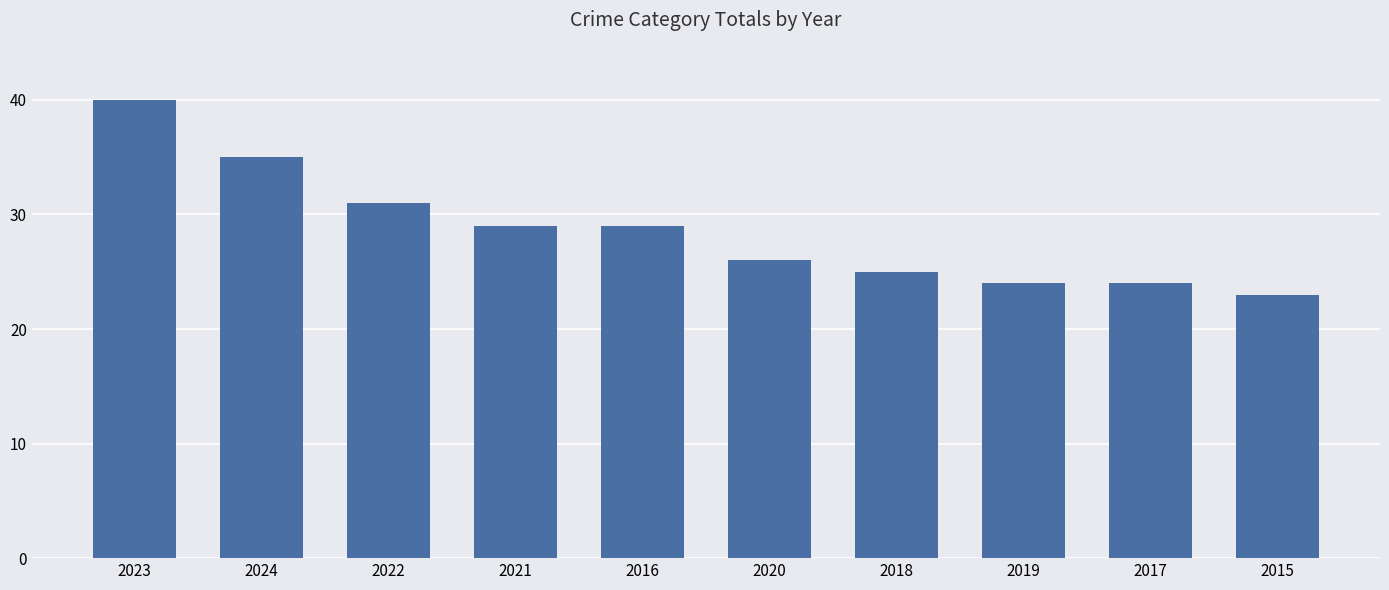

Where is the data nearest to the value 31?

2022